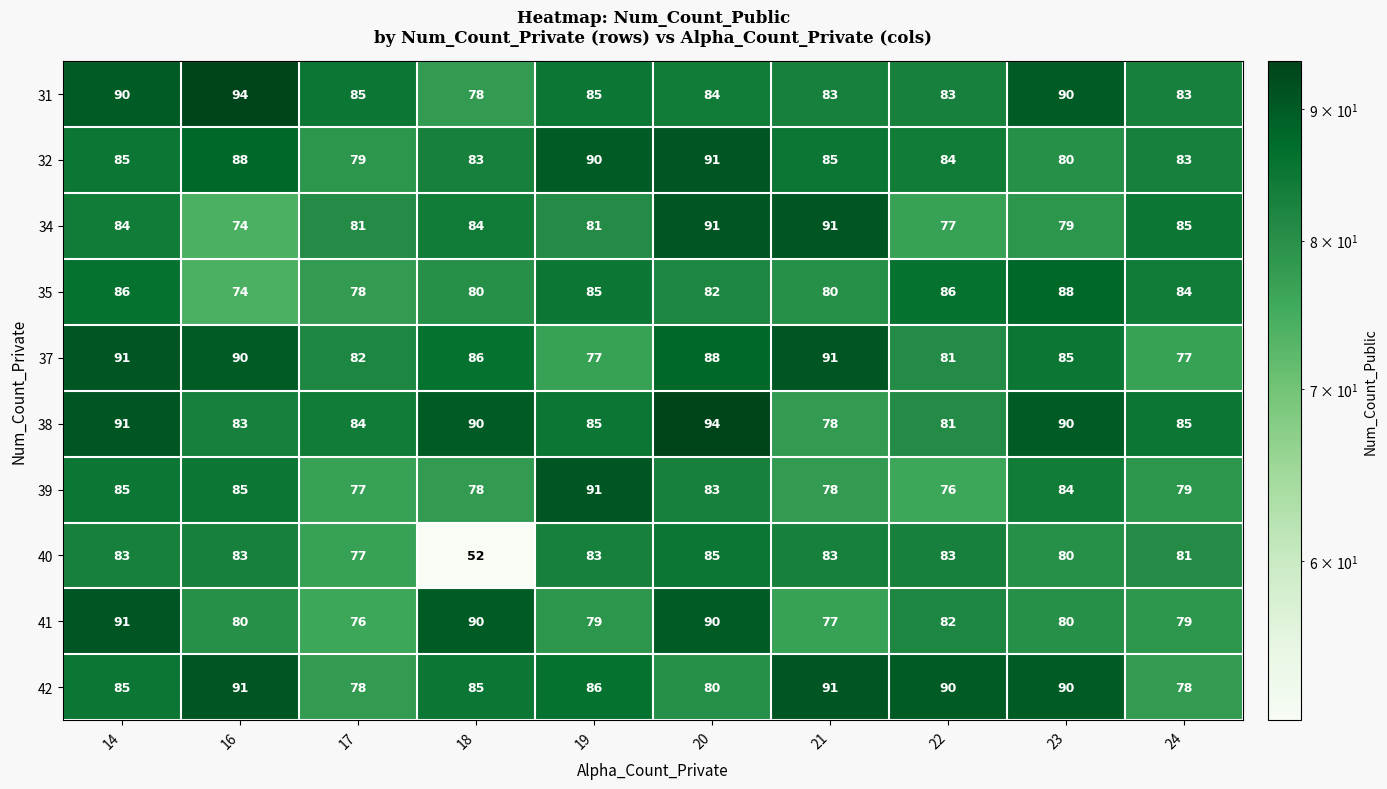

At which label does 39 reach its minimum?

22